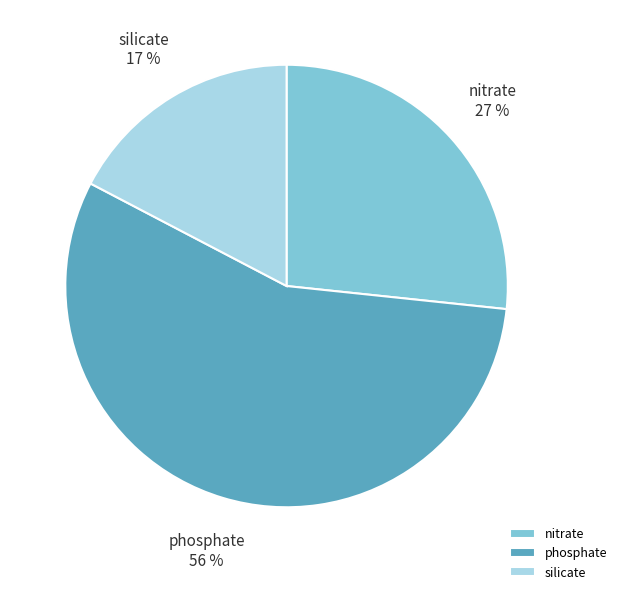

Approximately how many times larger is the value at nitrate compared to phosphate?

0.5